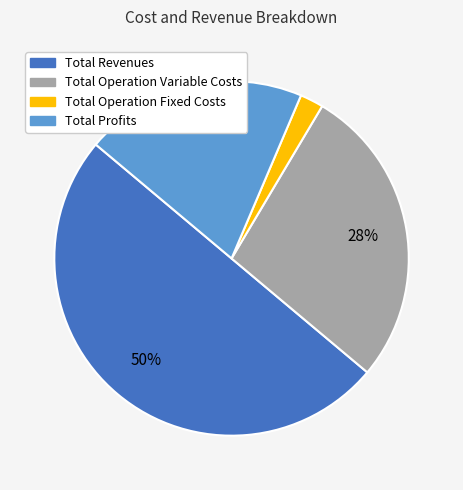

To the nearest percent, what is the difference between the largest and smallest slice percentages?

48%